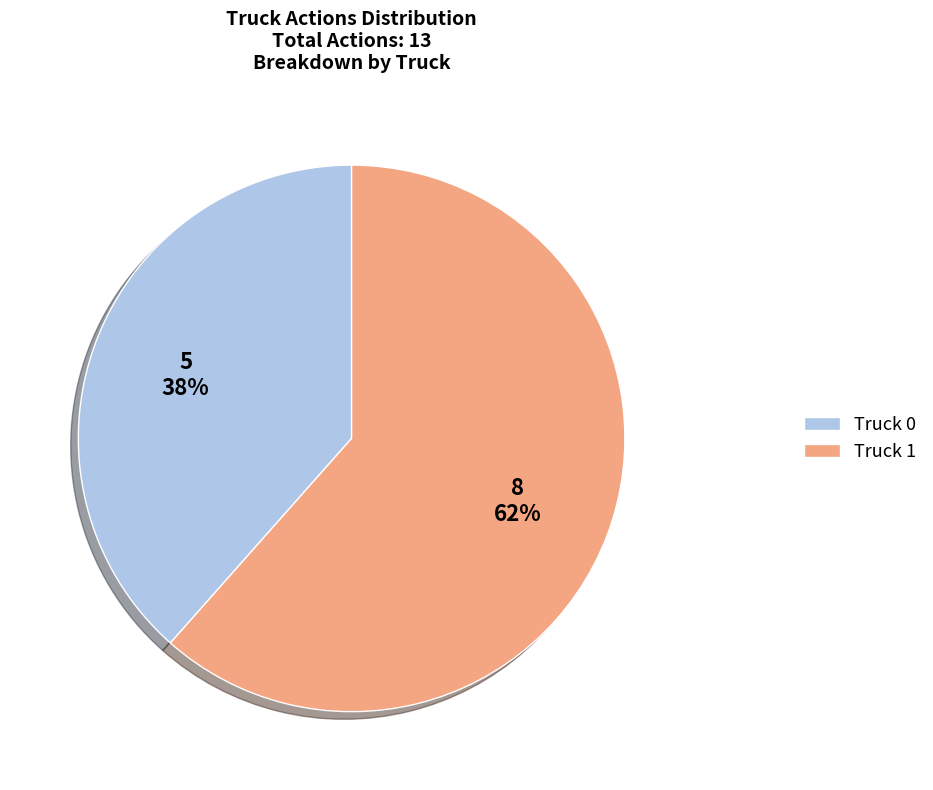

True or false: Truck 0 accounts for 38% of the total.

True